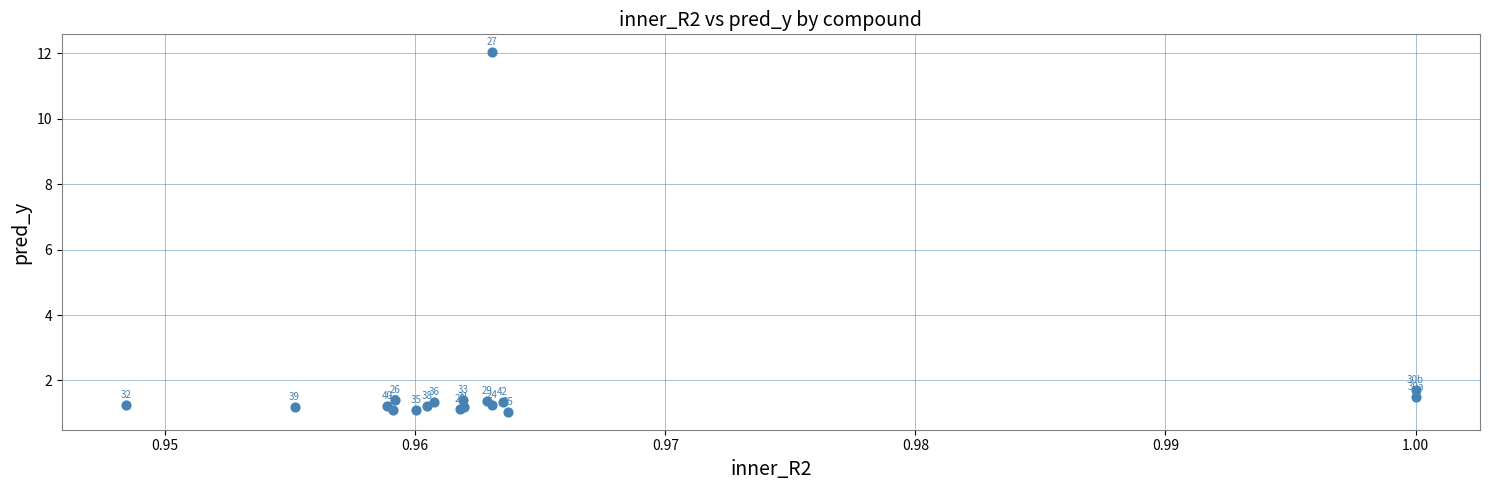

What Y value in the scatter plot is closest to 6?

1.7